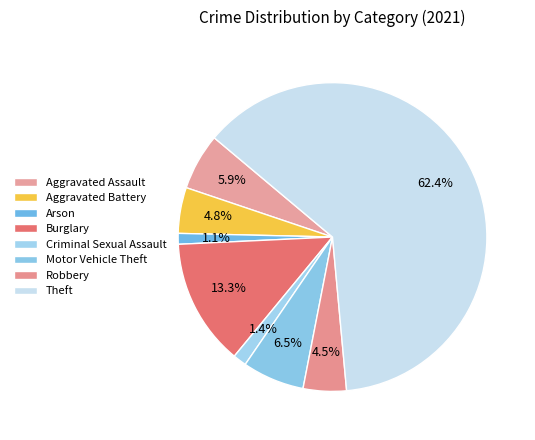

To the nearest percent, what is the difference between the Arson and Theft slice percentages?

61%